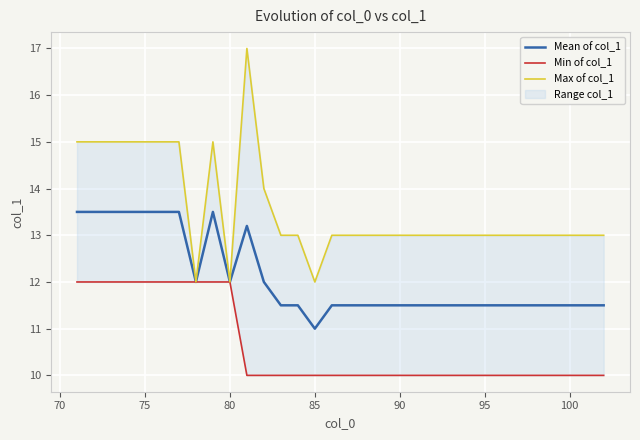

Which series has the largest total across all categories?

Max of col_1